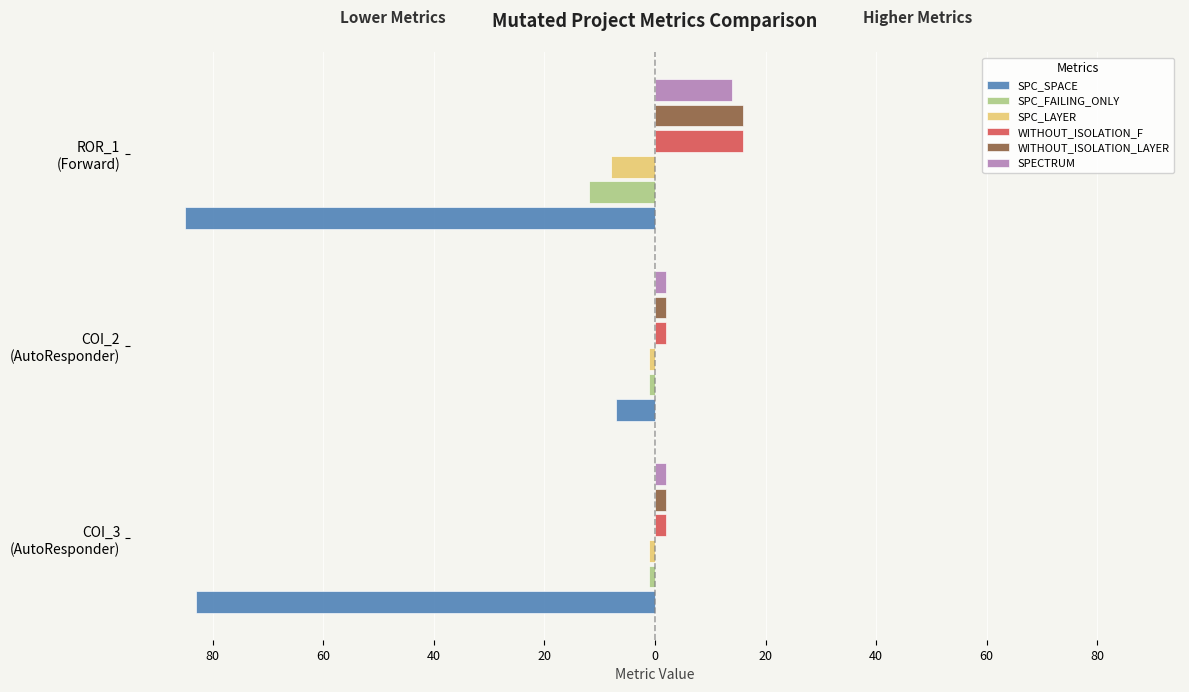

What are all the series names shown in the legend?

SPC_SPACE, SPC_FAILING_ONLY, SPC_LAYER, WITHOUT_ISOLATION_F, WITHOUT_ISOLATION_LAYER, SPECTRUM